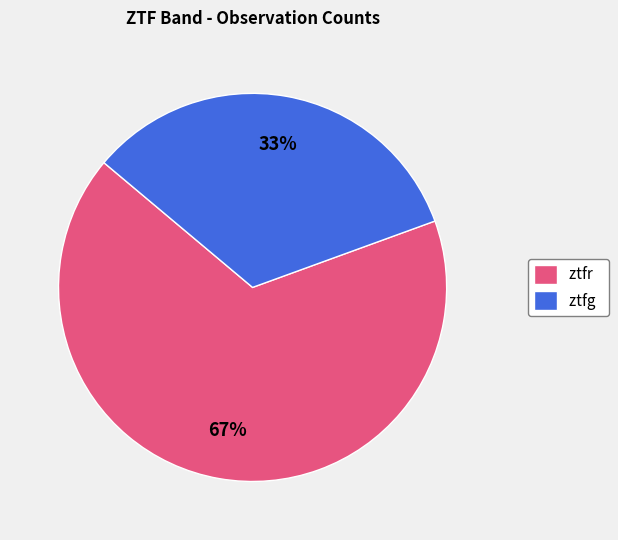

Is the sum of ztfr and ztfg greater than half?

Yes